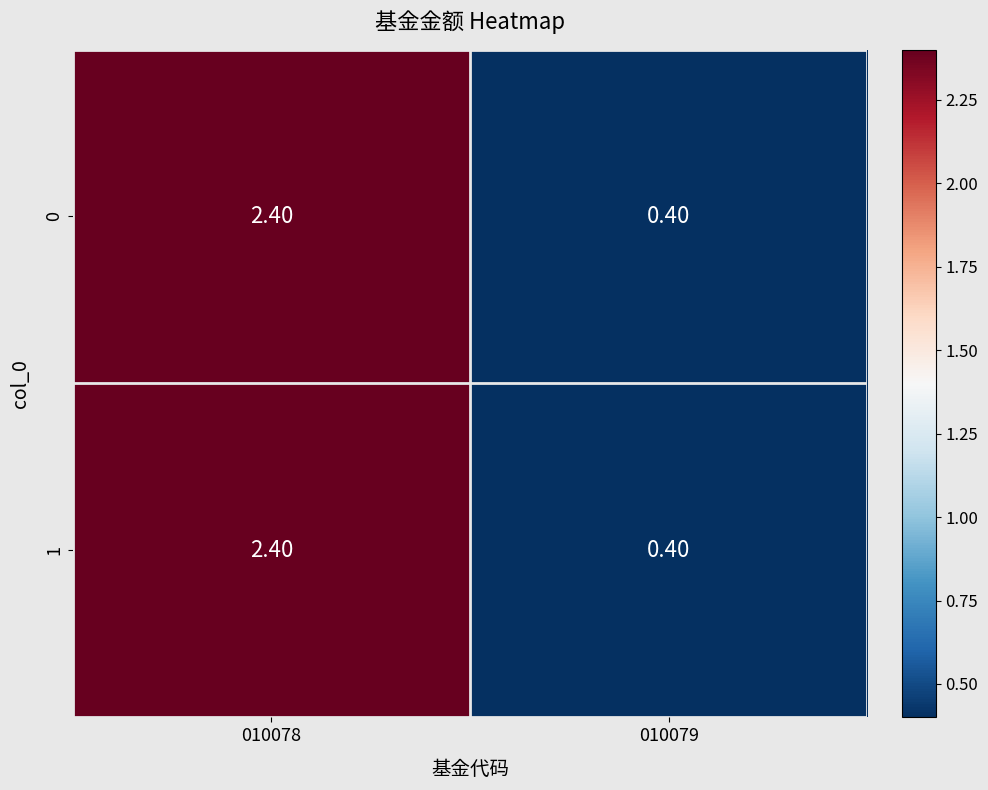

What is the average value of the 0 series?

1.4